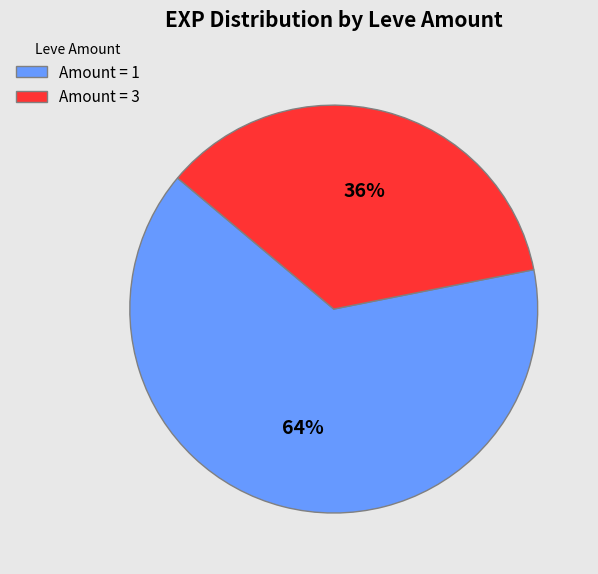

Combined, do Amount = 1 and Amount = 3 account for over 50%?

Yes